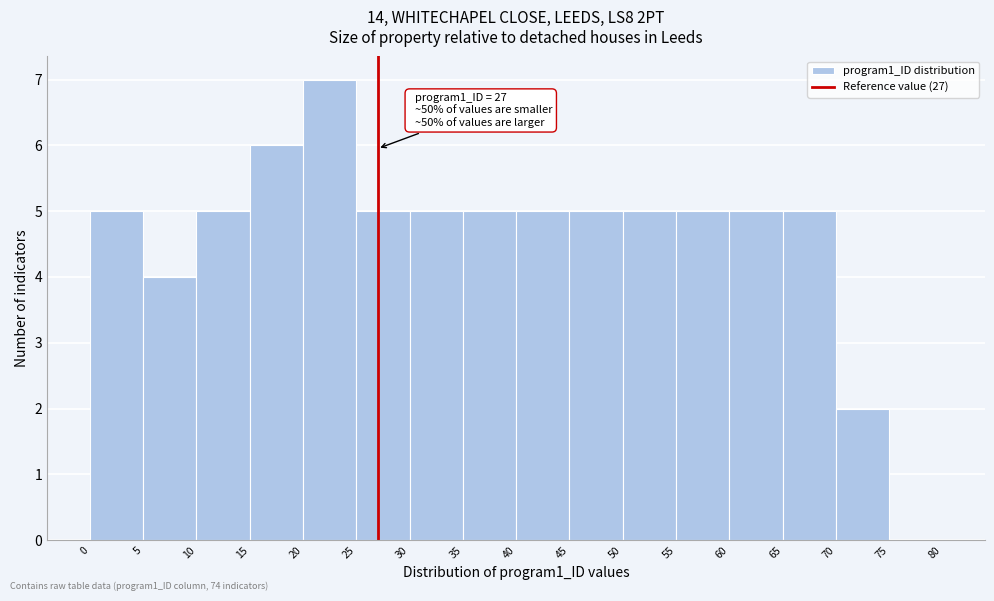

Over which range of the x-axis is the bar tallest?

20 to 25